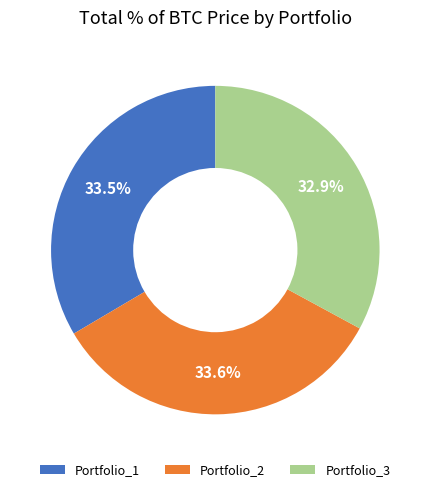

Approximately how many times larger is the value at Portfolio_2 compared to Portfolio_3?

1.0